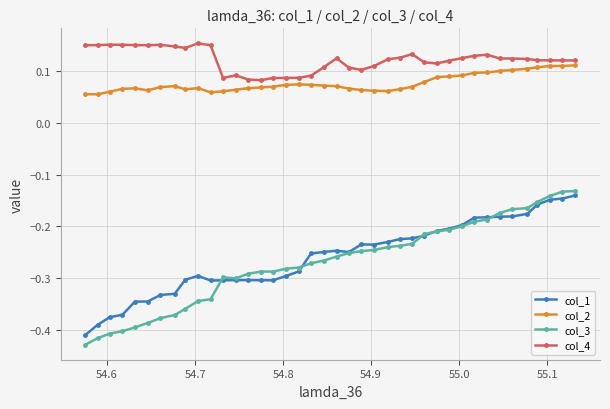

True or false: col_2 has more than 2 points higher than both neighbors.

True